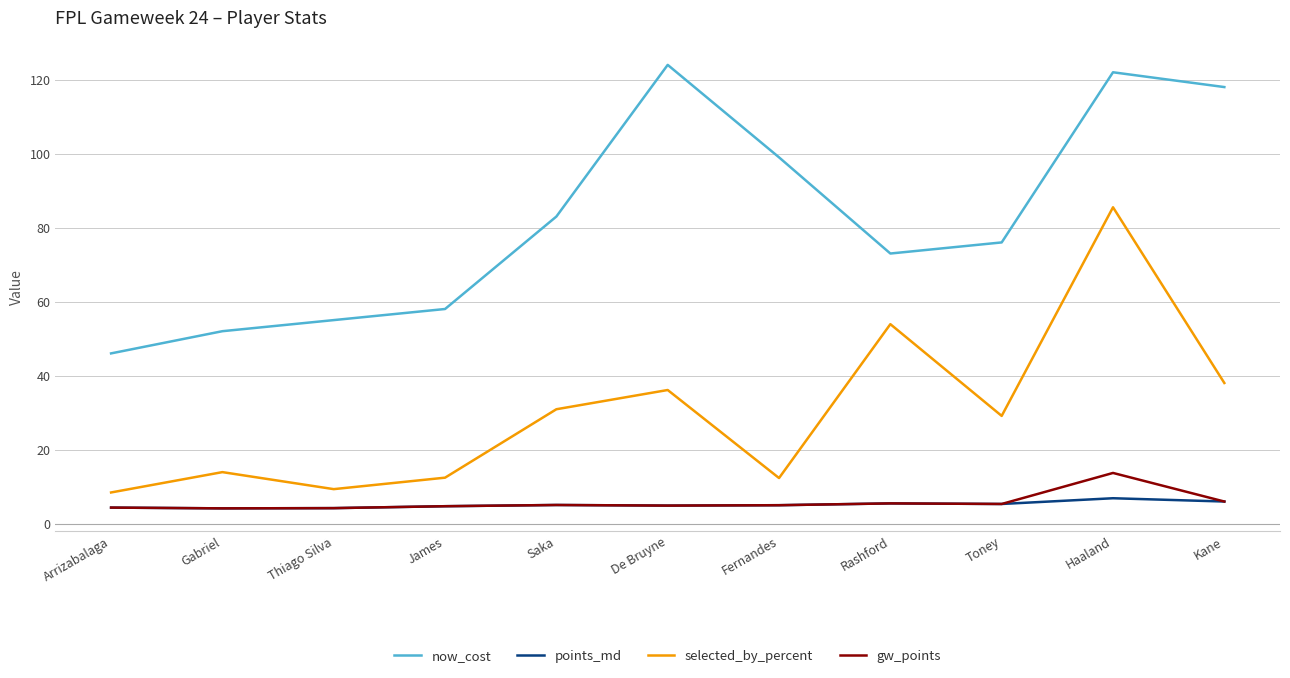

At which category is the sum across all series the highest?

Haaland